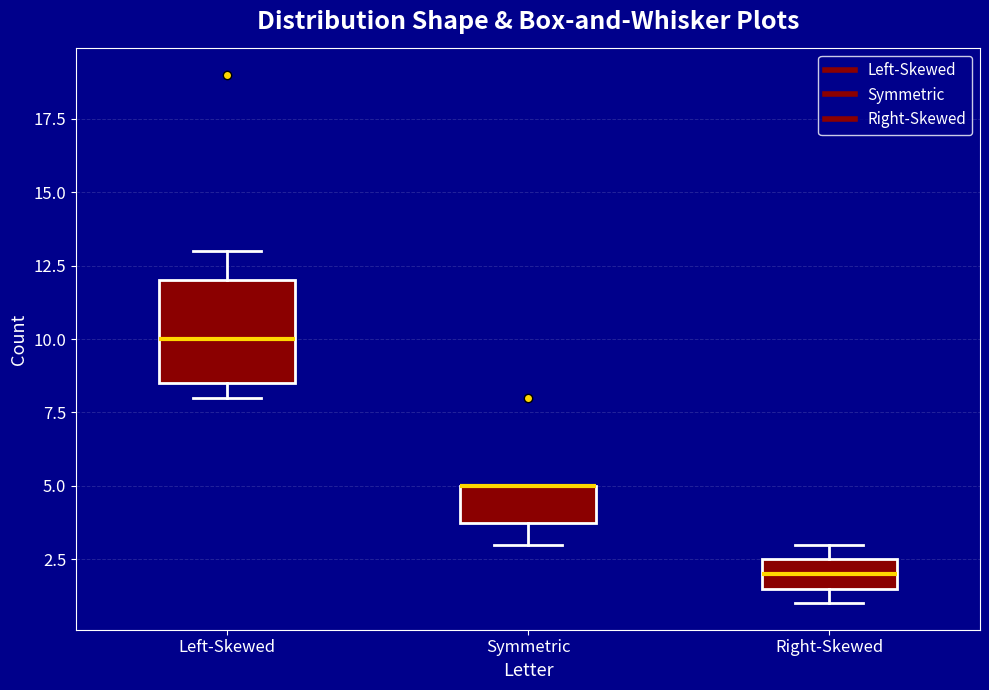

Comparing the boxes themselves (not the whiskers), which one is the tallest?

Left-Skewed